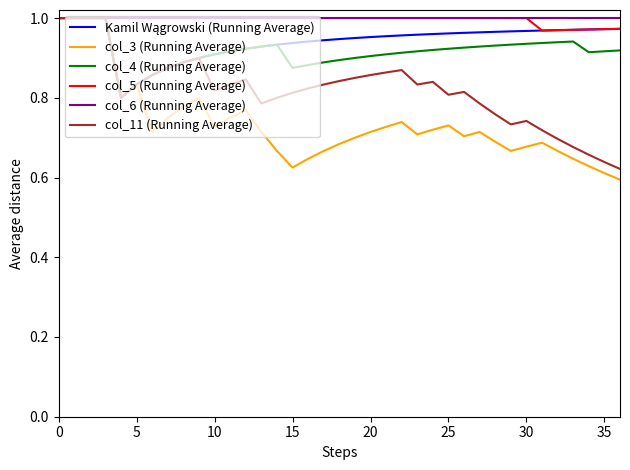

Which series has the widest spread of values?

col_3 (Running Average)